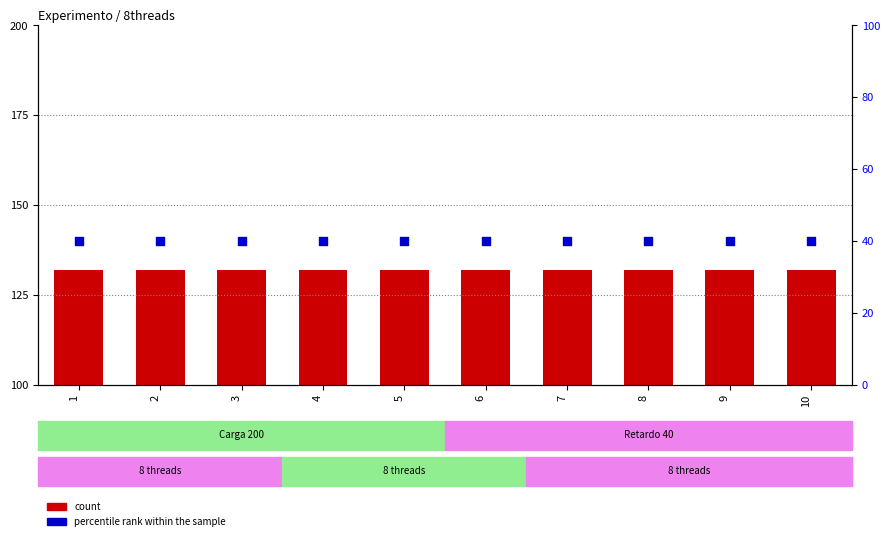

Which series has the largest Y range (max minus min)?

count